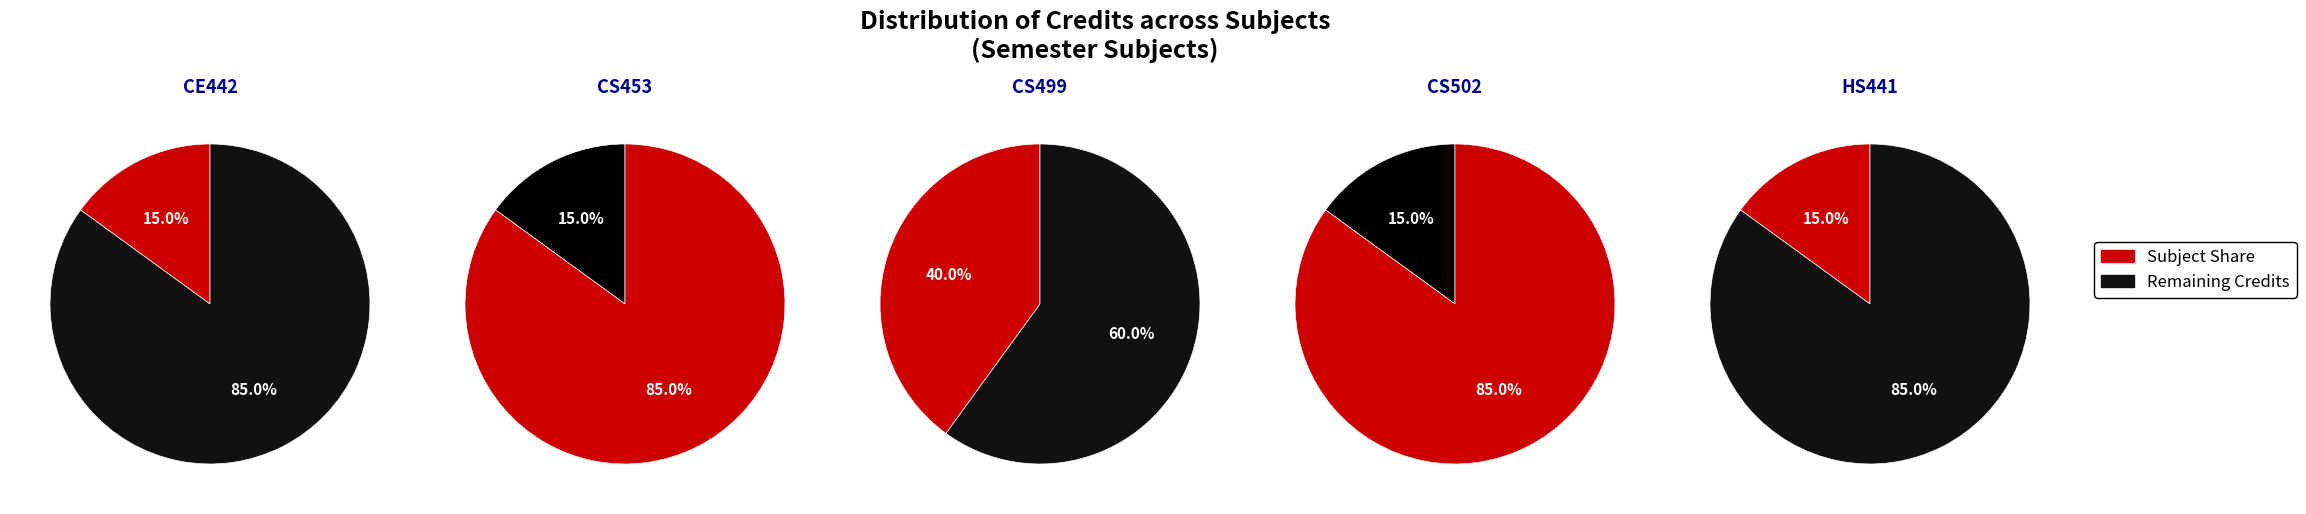

The CE442 slice represents 21% of the pie. True or false?

False